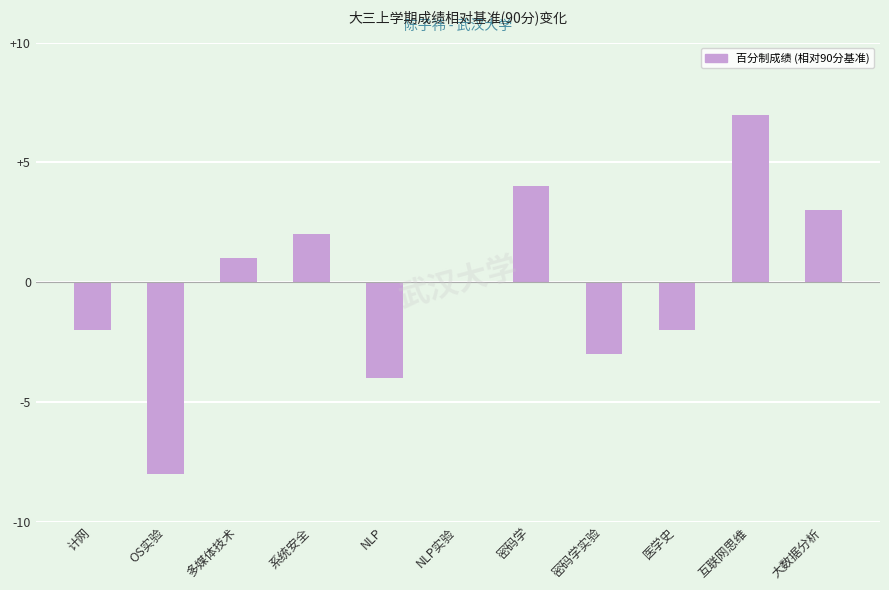

Reading left to right, transcribe all the data shown in this chart.

计网=-2	OS实验=-8	多媒体技术=1	系统安全=2	NLP=-4	NLP实验=0	密码学=4	密码学实验=-3	医学史=-2	互联网思维=7	大数据分析=3